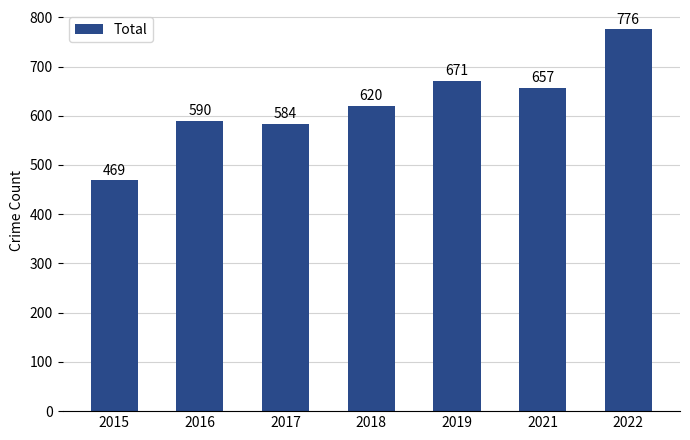

How many bars are there in total?

7